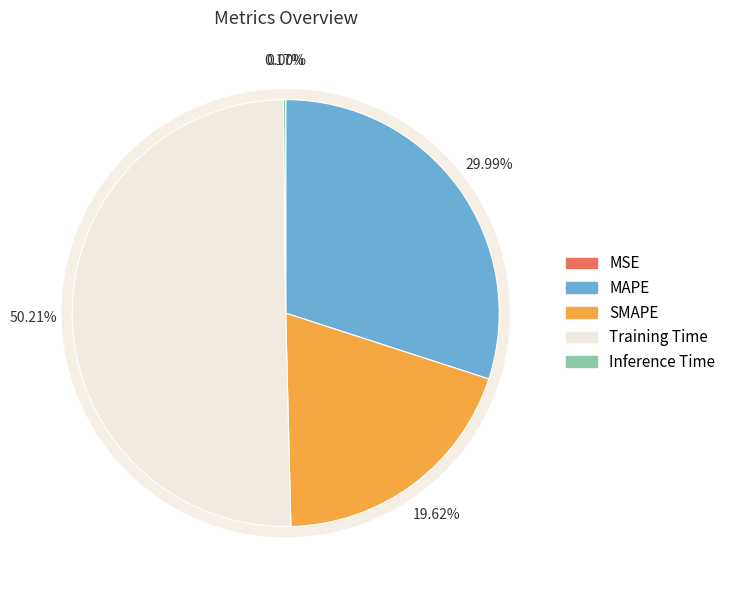

What percentage is NOT represented by Inference Time?

99.8%